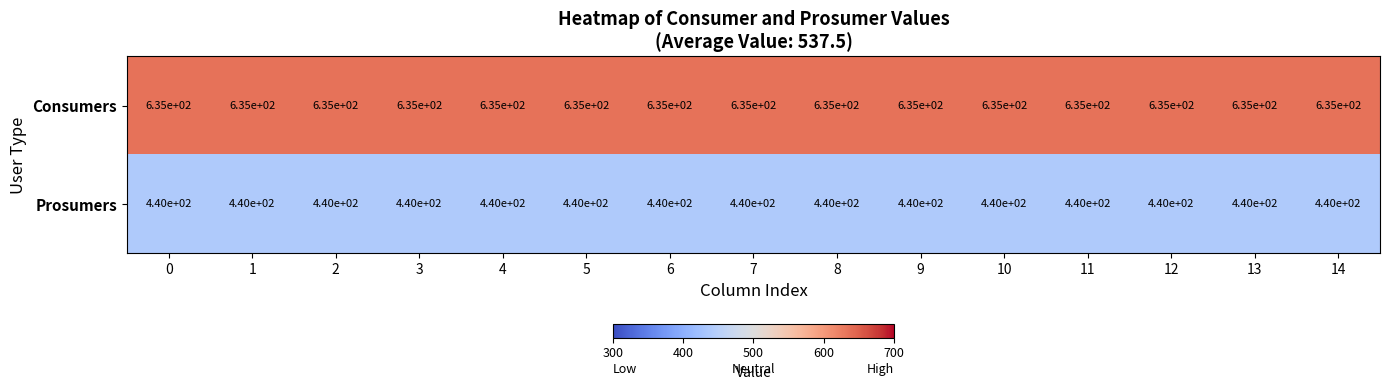

What is the difference between the highest and lowest values at 7?

195